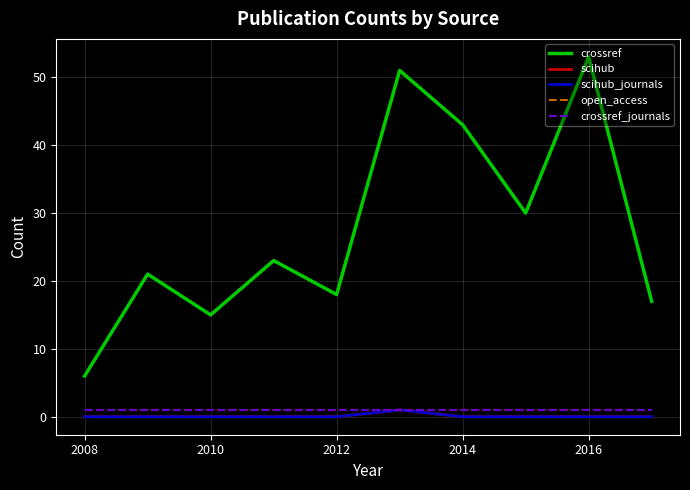

List the series in order of their peak value, highest first.

crossref, scihub, scihub_journals, open_access, crossref_journals